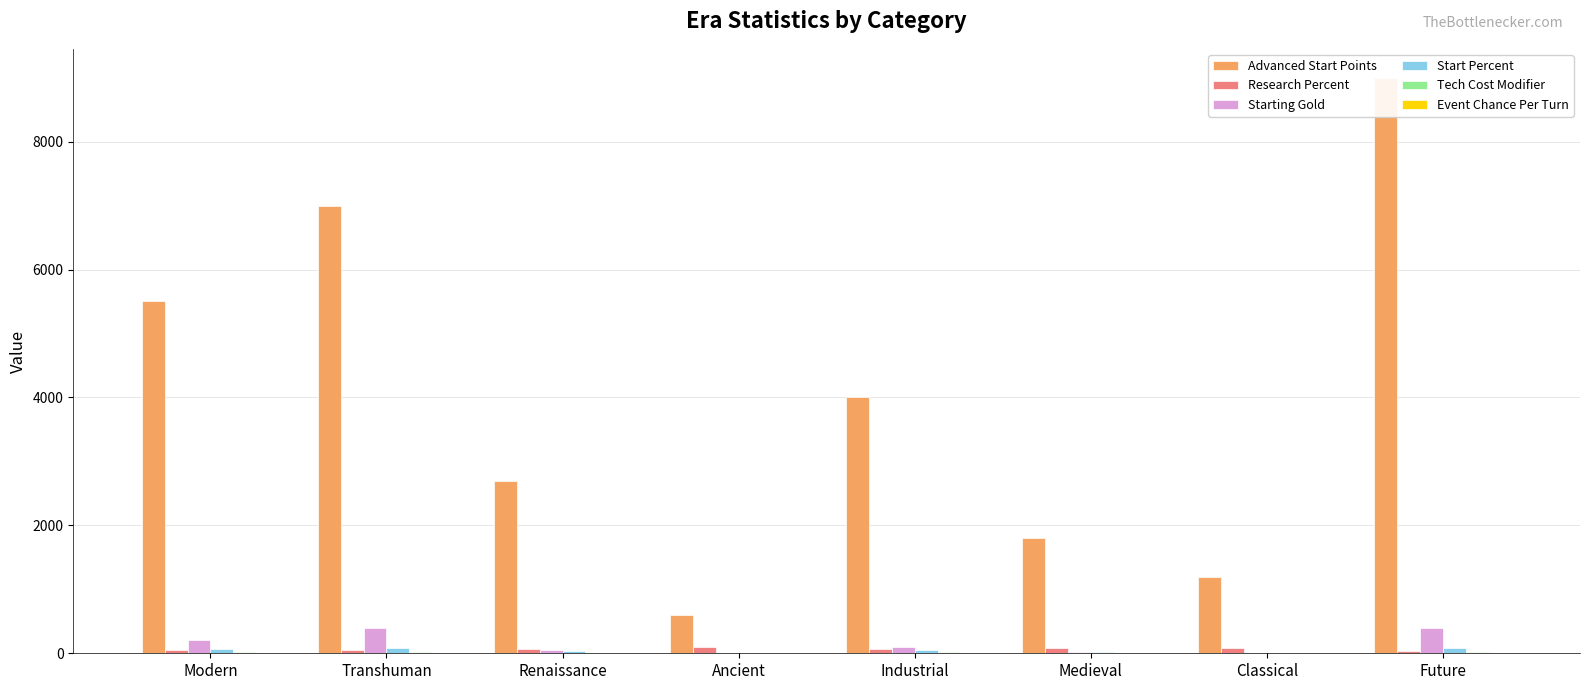

Which series changed the most between Renaissance and Ancient?

Advanced Start Points